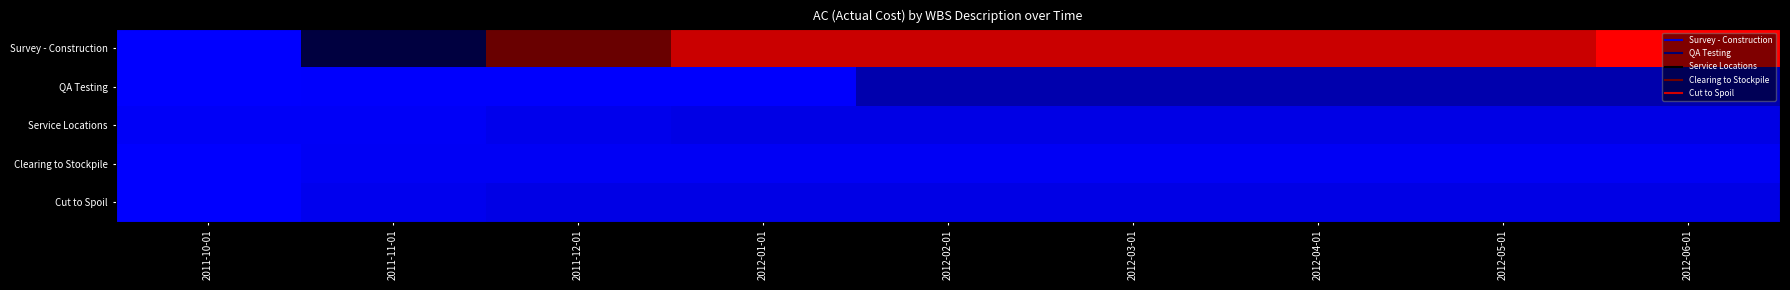

Which series has the largest total across all categories?

Survey - Construction